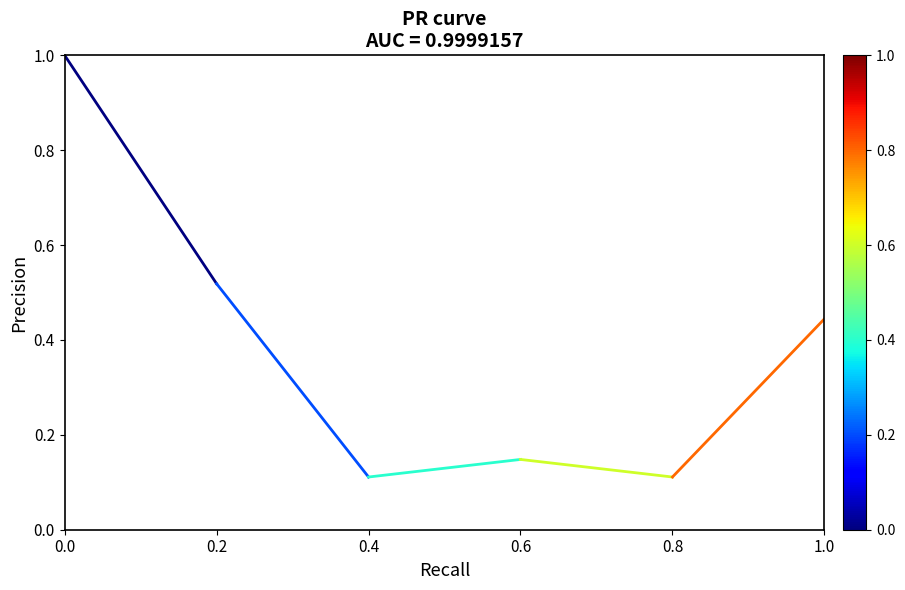

True or false: the data shows 0.5 at 0.2.

True